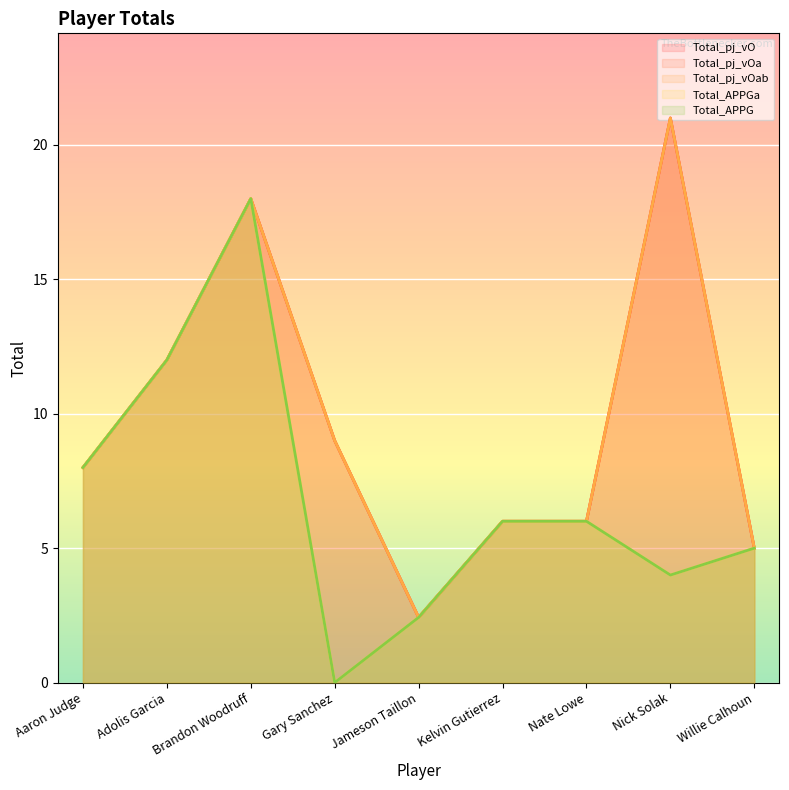

Reading left to right, list all the values displayed in this chart.

Total_pj_vO: 8.0	12.0	18.0	9.0	2.4	6.0	6.0	21.0	5.0
Total_pj_vOa: 8.0	12.0	18.0	9.0	2.4	6.0	6.0	21.0	5.0
Total_pj_vOab: 8.0	12.0	18.0	9.0	2.4	6.0	6.0	21.0	5.0
Total_APPGa: 8.0	12.0	18.0	0.0	2.4	6.0	6.0	4.0	5.0
Total_APPG: 8.0	12.0	18.0	0.0	2.4	6.0	6.0	4.0	5.0